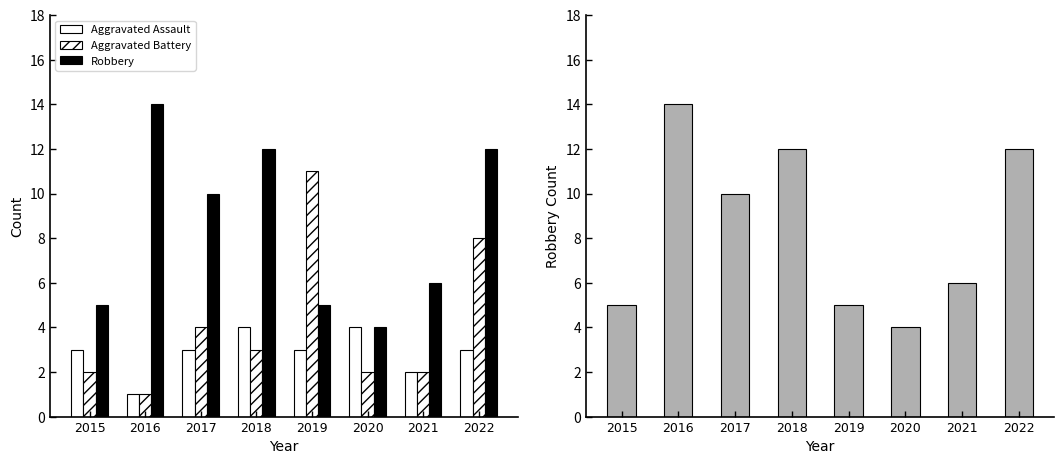

What is the value of the Robbery bar at the 7th from the left?

6